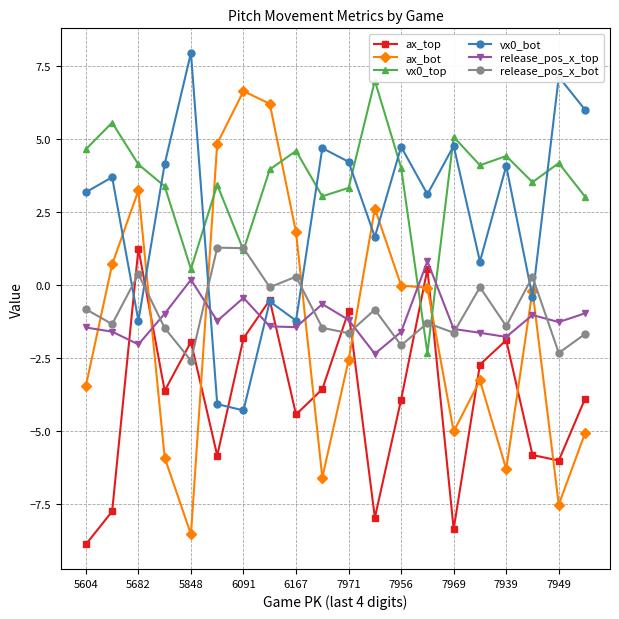

The value of vx0_bot at 7956 is 8.5. True or false?

False